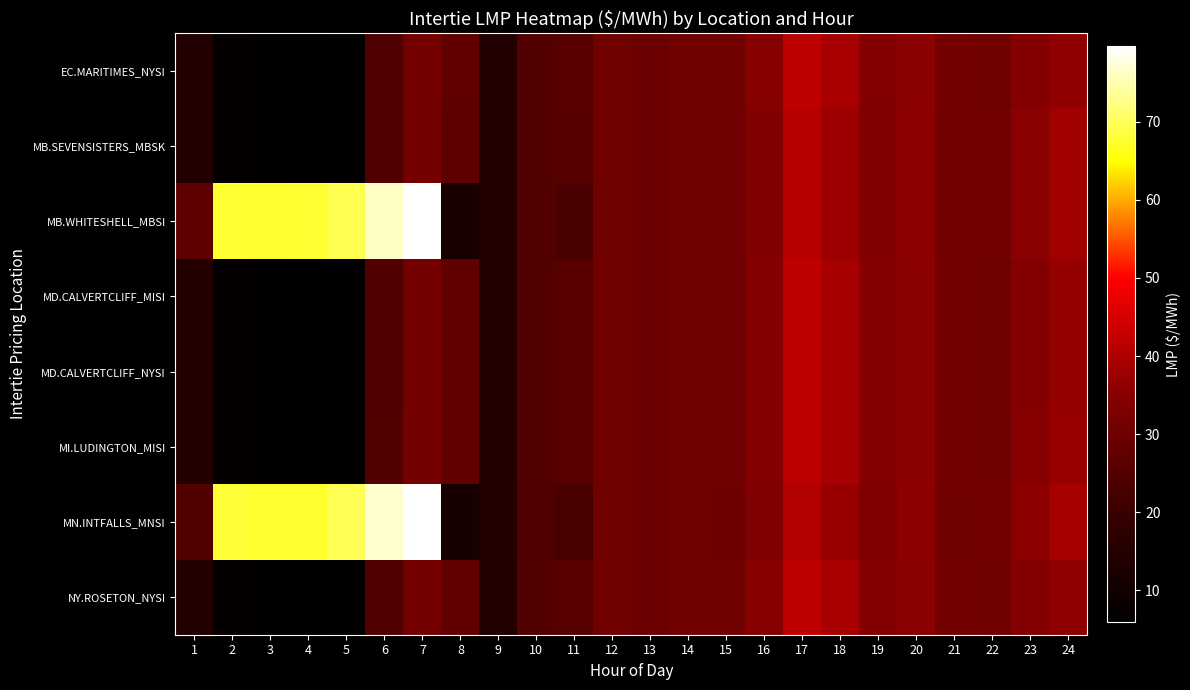

Reading left to right, extract all data points from this chart.

EC.MARITIMES_NYSI: 1=14.3	2=7.1	3=6.1	4=5.9	5=6.6	6=24.5	7=31.3	8=27.3	9=14.4	10=24.8	11=25.9	12=30.6	13=29.7	14=30.5	15=30.5	16=34.5	17=41.9	18=39.1	19=34.1	20=35.4	21=31.2	22=30.5	23=34.2	24=36.2
MB.SEVENSISTERS_MBSK: 1=14.8	2=7.4	3=6.4	4=6.2	5=6.8	6=24.6	7=31.2	8=27.0	9=14.3	10=24.8	11=25.8	12=30.6	13=29.7	14=30.6	15=30.5	16=33.8	17=41.0	18=37.9	19=33.7	20=35.7	21=31.0	22=30.8	23=35.4	24=38.3
MB.WHITESHELL_MBSI: 1=27.0	2=67.8	3=67.5	4=67.7	5=69.3	6=76.0	7=79.4	8=12.0	9=14.3	10=24.8	11=23.3	12=30.6	13=29.7	14=30.6	15=30.5	16=33.8	17=41.0	18=37.9	19=33.7	20=35.7	21=31.0	22=30.8	23=35.4	24=38.3
MD.CALVERTCLIFF_MISI: 1=14.5	2=7.2	3=6.2	4=6.0	5=6.7	6=24.6	7=31.3	8=27.4	9=14.4	10=24.8	11=25.9	12=30.6	13=29.7	14=30.6	15=30.5	16=34.4	17=41.7	18=39.0	19=34.2	20=35.5	21=31.1	22=30.5	23=34.4	24=36.7
MD.CALVERTCLIFF_NYSI: 1=14.5	2=7.2	3=6.2	4=6.0	5=6.7	6=24.6	7=31.3	8=27.4	9=14.4	10=24.8	11=25.9	12=30.6	13=29.7	14=30.6	15=30.5	16=34.4	17=41.7	18=39.0	19=34.2	20=35.5	21=31.1	22=30.5	23=34.4	24=36.7
MI.LUDINGTON_MISI: 1=14.7	2=7.3	3=6.3	4=6.1	5=6.7	6=24.7	7=31.4	8=27.4	9=14.4	10=24.8	11=25.9	12=30.6	13=29.6	14=30.6	15=30.6	16=34.4	17=41.5	18=39.0	19=34.2	20=35.6	21=31.1	22=30.6	23=34.6	24=37.2
MN.INTFALLS_MNSI: 1=25.0	2=68.0	3=67.3	4=67.6	5=69.7	6=76.8	7=79.7	8=11.7	9=14.2	10=24.6	11=22.9	12=30.5	13=29.6	14=30.5	15=30.3	16=33.3	17=40.6	18=37.2	19=33.5	20=35.8	21=30.6	22=30.9	23=35.8	24=39.1
NY.ROSETON_NYSI: 1=14.3	2=7.1	3=6.1	4=5.9	5=6.6	6=24.5	7=31.3	8=27.3	9=14.4	10=24.8	11=25.9	12=30.6	13=29.7	14=30.5	15=30.5	16=34.5	17=41.9	18=39.1	19=34.1	20=35.4	21=31.2	22=30.5	23=34.2	24=36.2